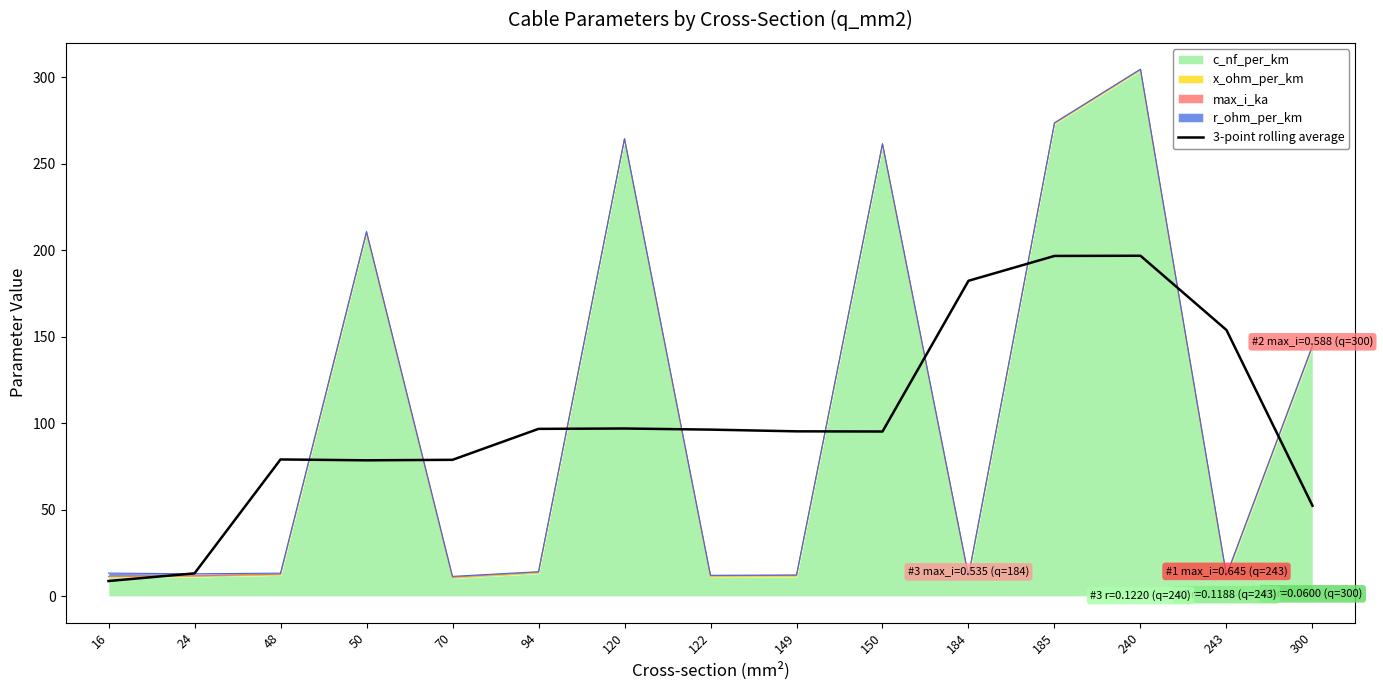

Where is the first local maximum?

48